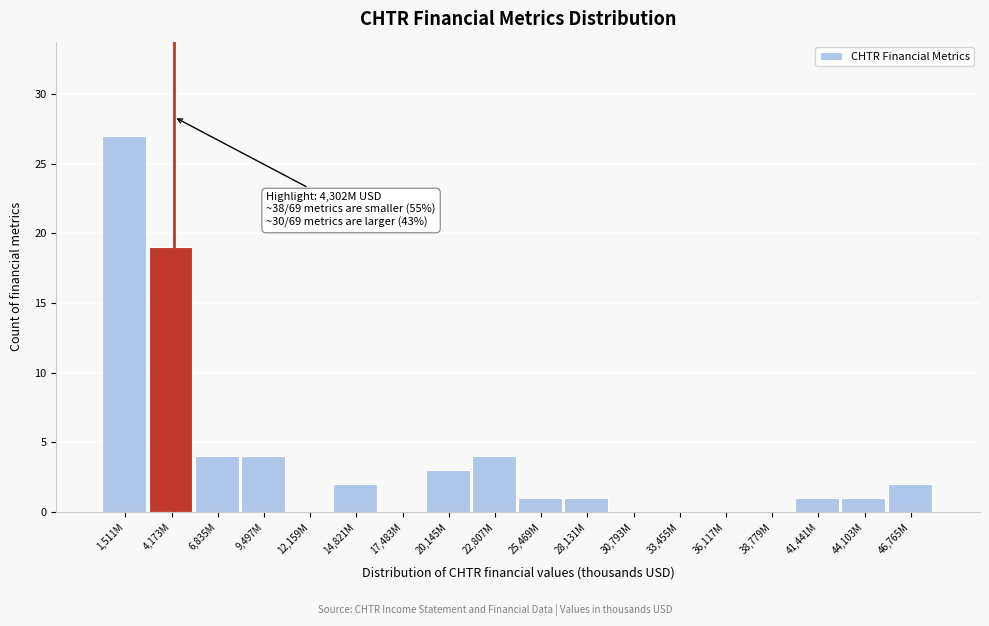

Reading left to right, list all the values displayed in this chart.

1,511M=27	4,173M=19	6,835M=4	9,497M=4	12,159M=0	14,821M=2	17,483M=0	20,145M=3	22,807M=4	25,469M=1	28,131M=1	30,793M=0	33,455M=0	36,117M=0	38,779M=0	41,441M=1	44,103M=1	46,765M=2